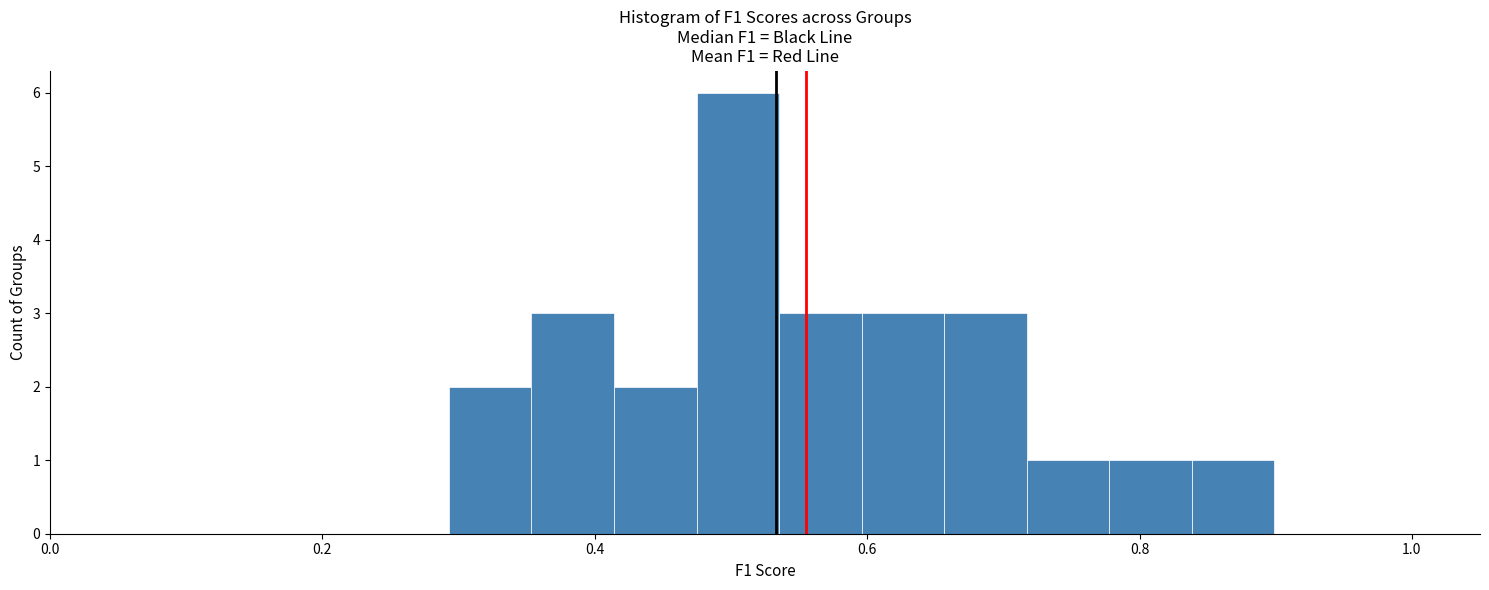

Read against the x-axis, roughly where is the centre of the tallest bar?

0.50